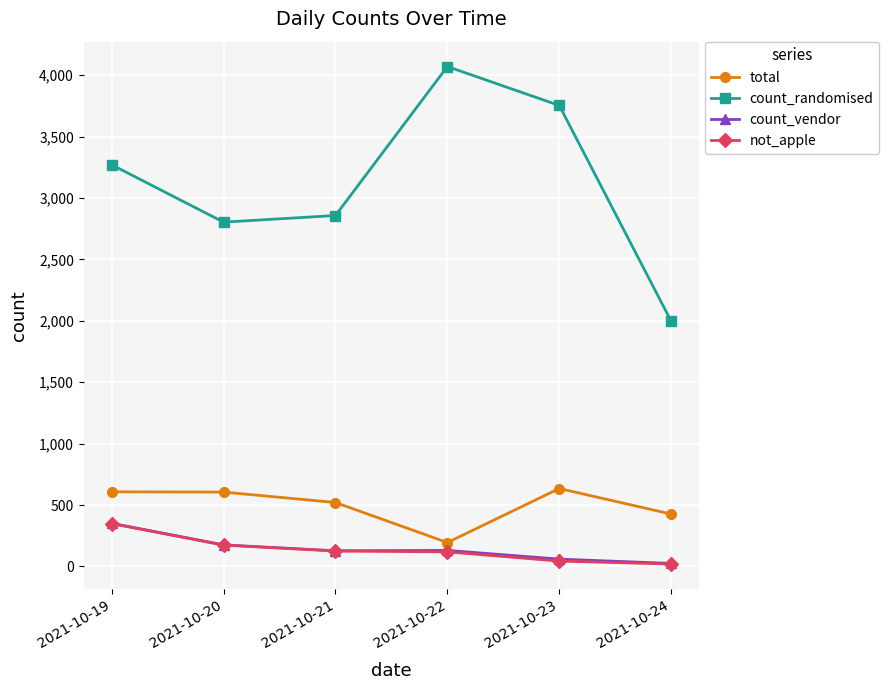

How many values in the not_apple series are below 126?

3